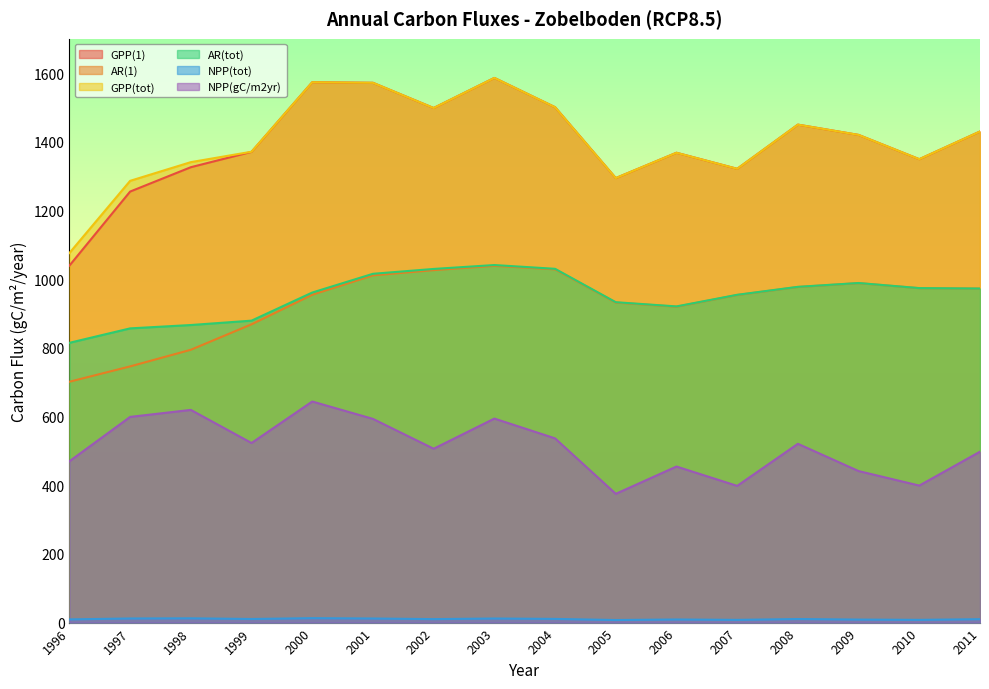

At which category does AR(1) reach its first local valley?

2006